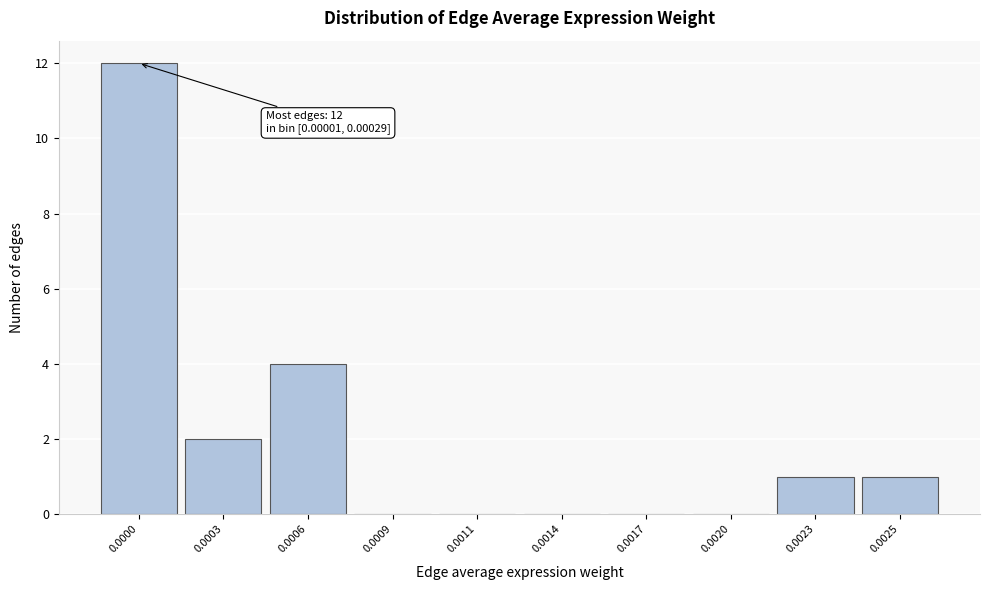

Reading left to right, transcribe all the data shown in this chart.

0.0000=12	0.0003=2	0.0006=4	0.0009=0	0.0011=0	0.0014=0	0.0017=0	0.0020=0	0.0023=1	0.0025=1